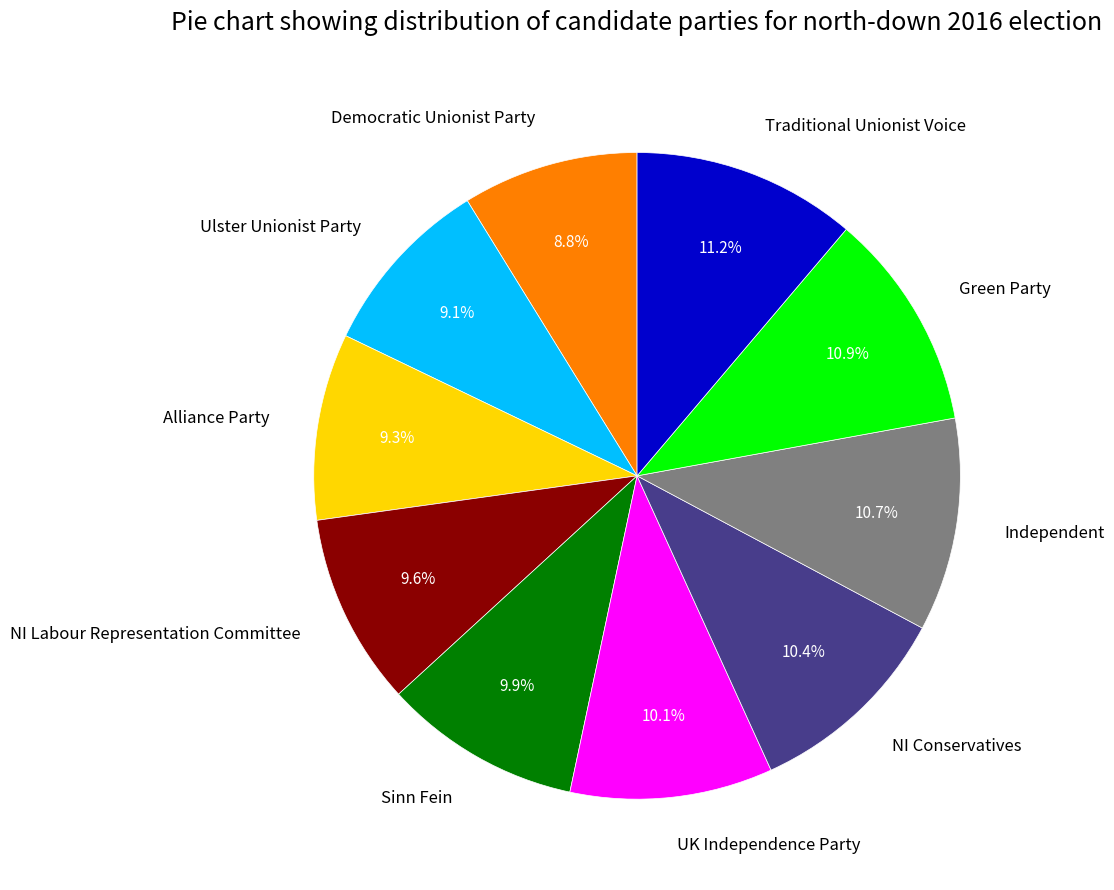

To the nearest percent, what is the average slice percentage?

10%